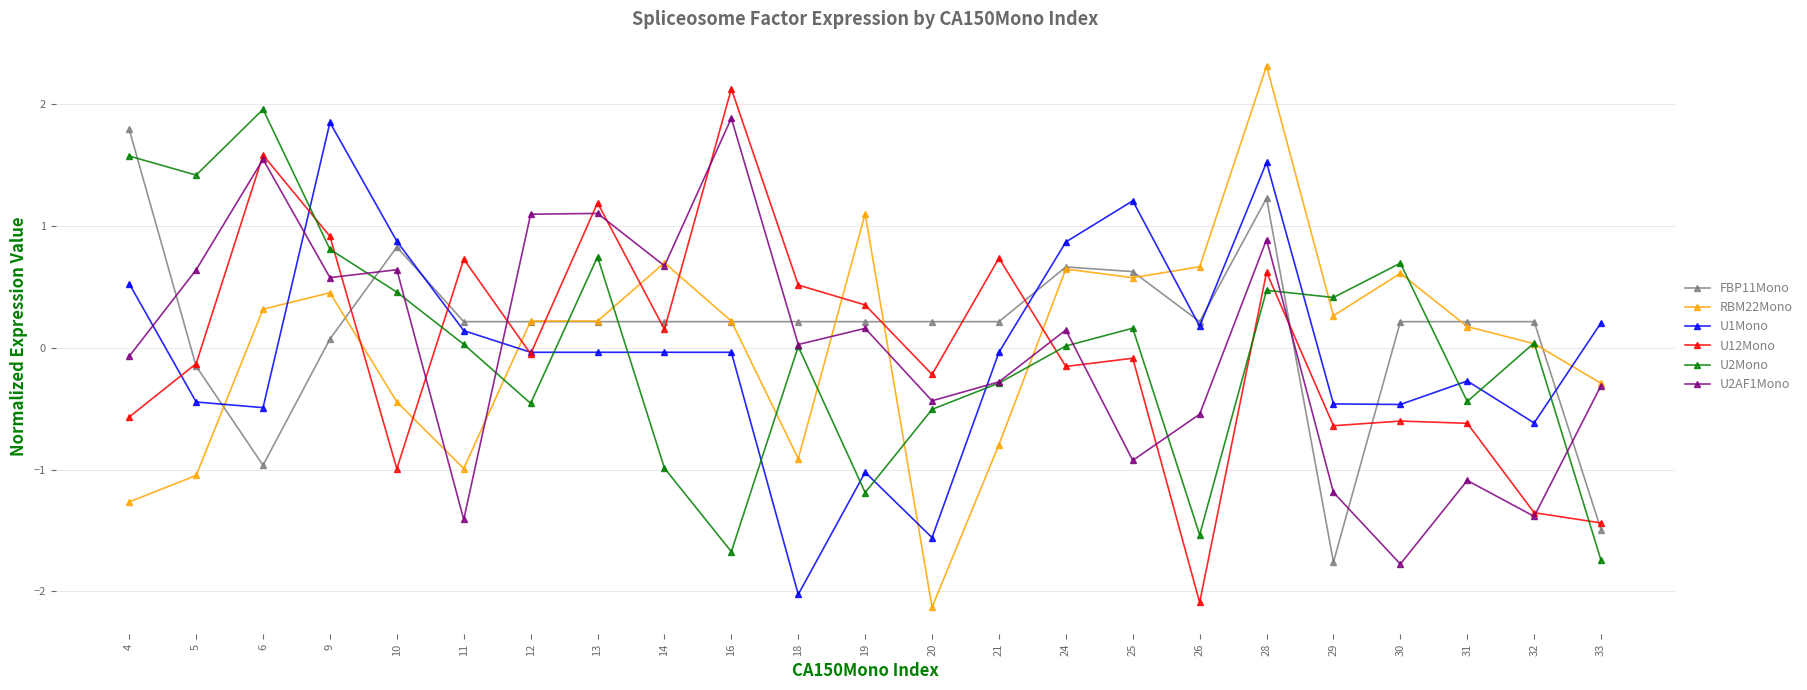

How many interior local valleys does the U2Mono series have?

7